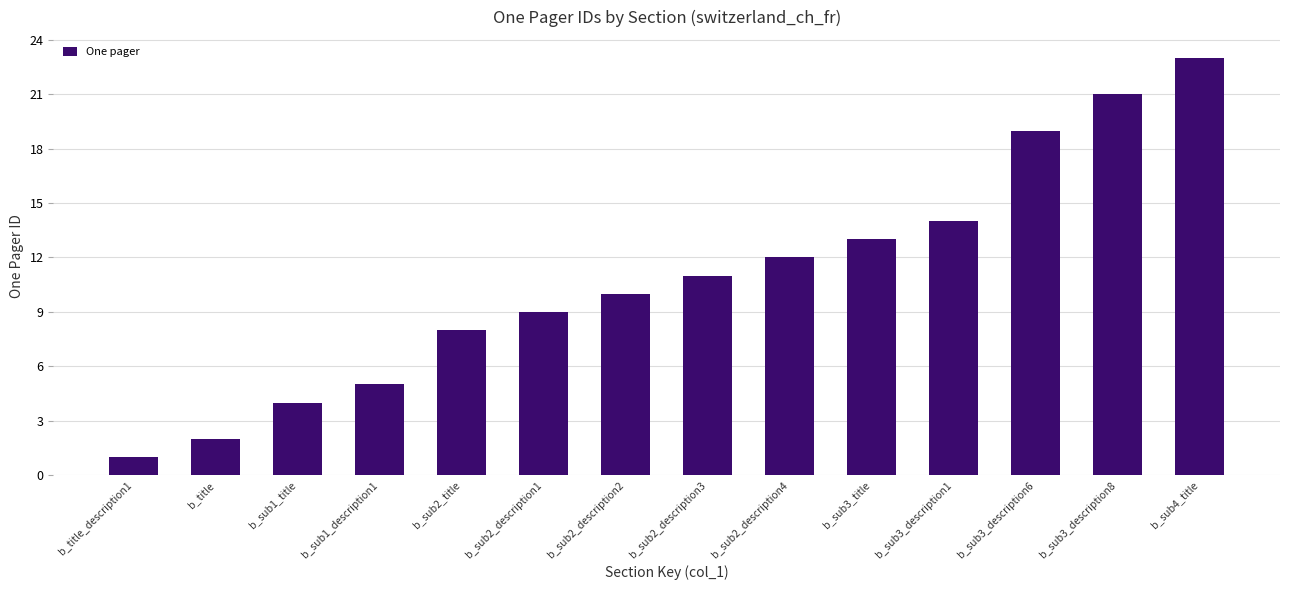

Rank the categories by value from lowest to highest.

b_title_description1, b_title, b_sub1_title, b_sub1_description1, b_sub2_title, b_sub2_description1, b_sub2_description2, b_sub2_description3, b_sub2_description4, b_sub3_title, b_sub3_description1, b_sub3_description6, b_sub3_description8, b_sub4_title